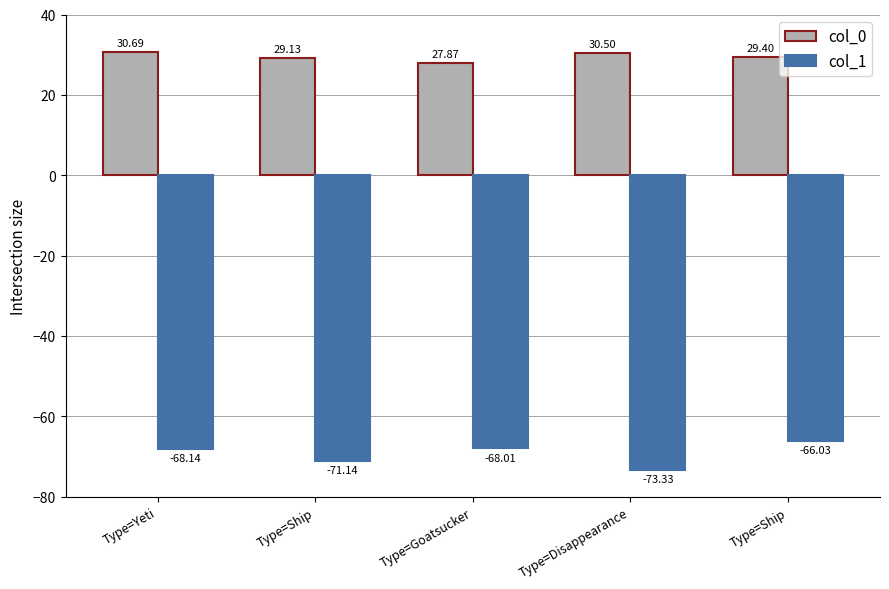

Rank the series at Type=Ship from lowest to highest value.

col_1, col_0